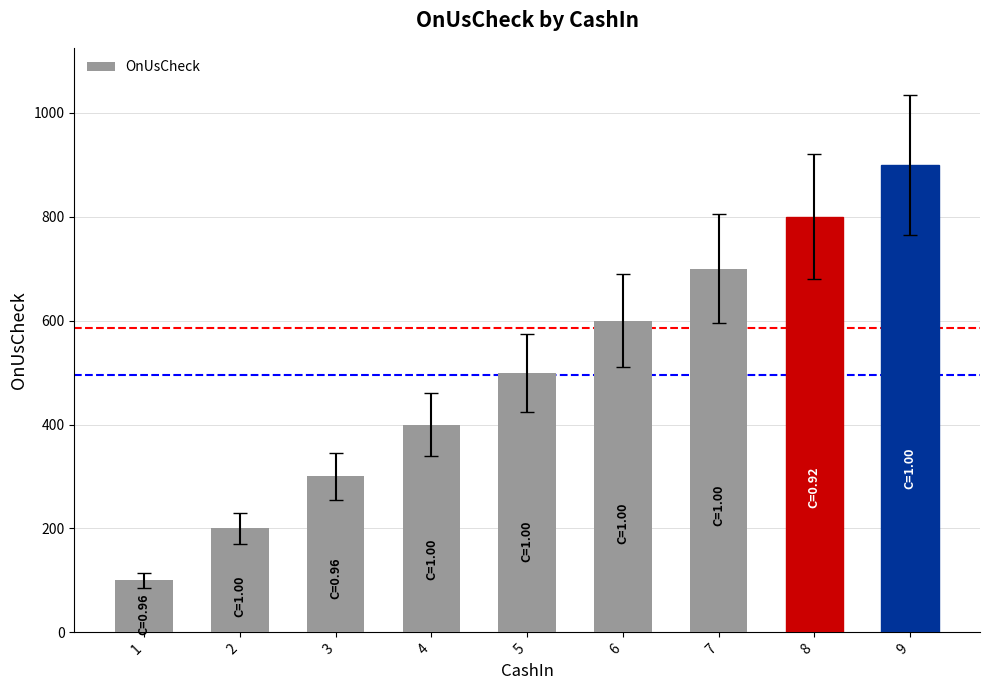

True or false: the data shows 1521 at 9.

False